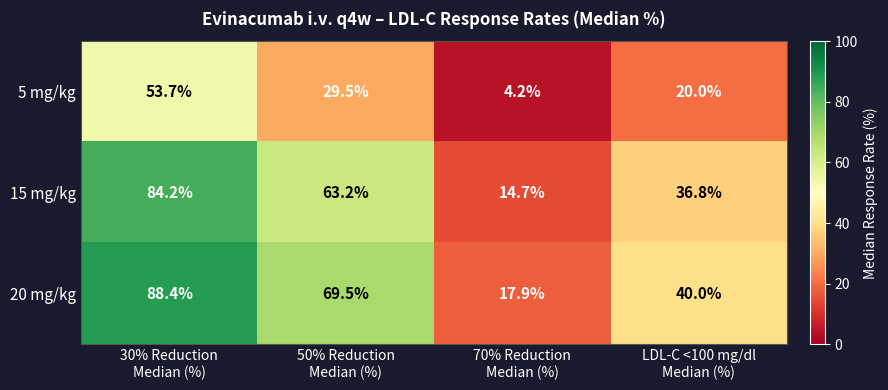

Which series has the widest spread of values?

20 mg/kg